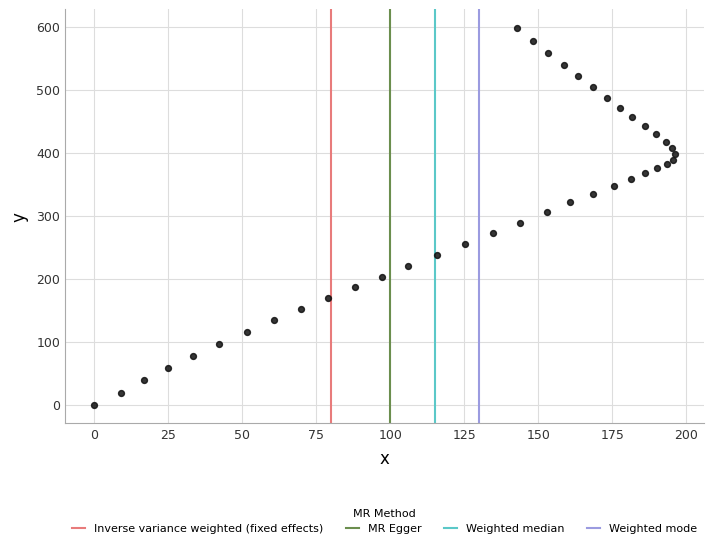

What is the range of X values (max minus min)?

196.0